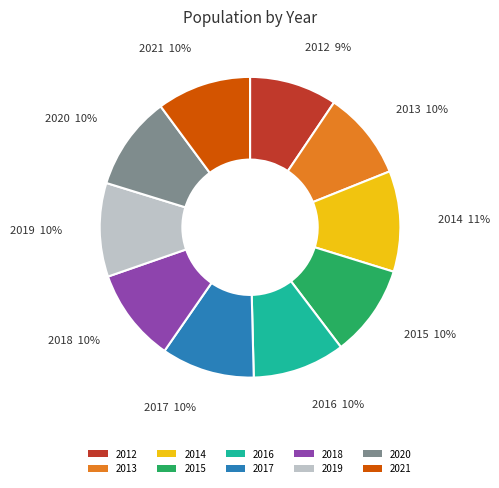

How many slices are in this pie chart?

10